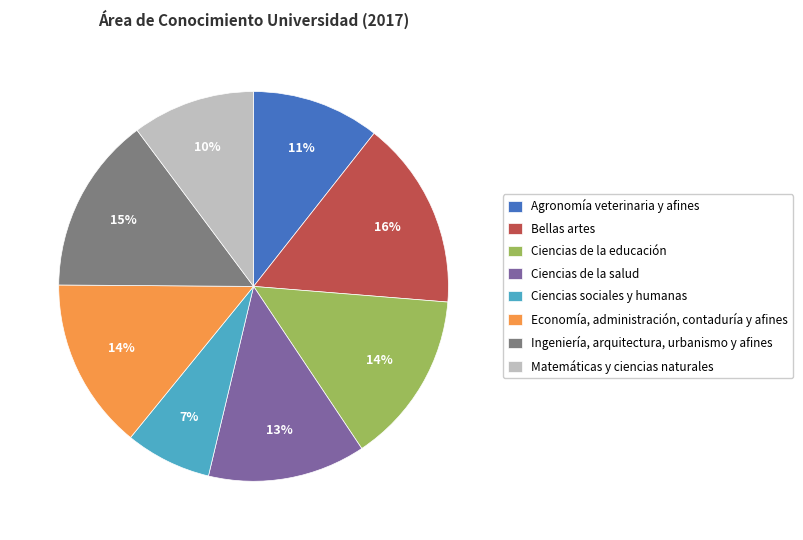

How many slices are in this pie chart?

8